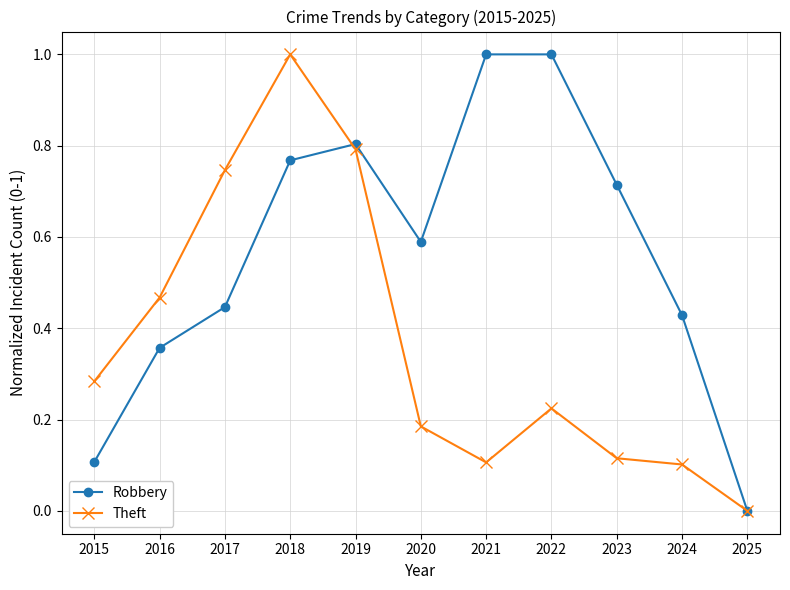

Which series changed the most between 2016 and 2020?

Theft